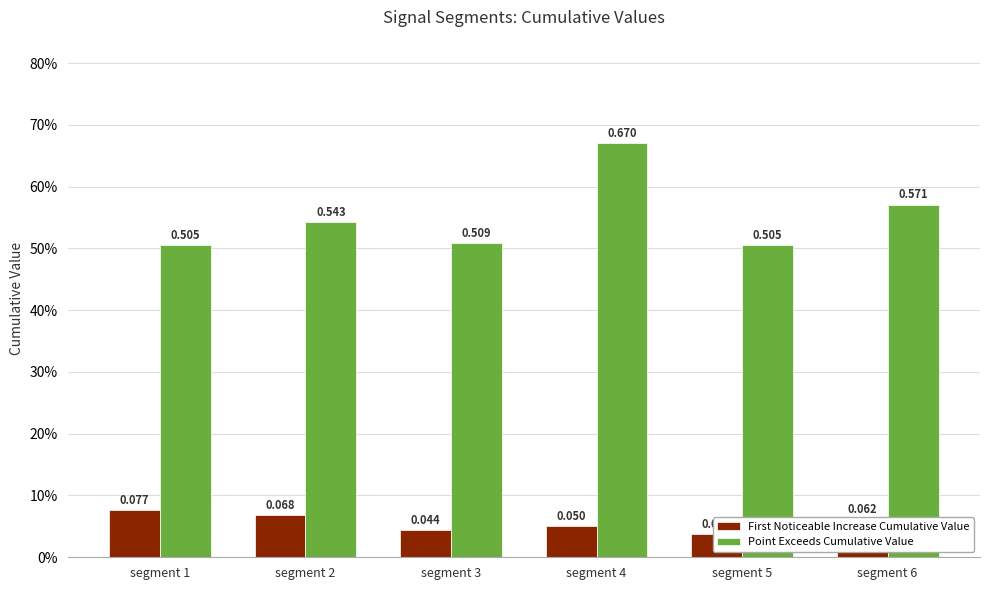

Which series has the largest total across all categories?

Point Exceeds Cumulative Value